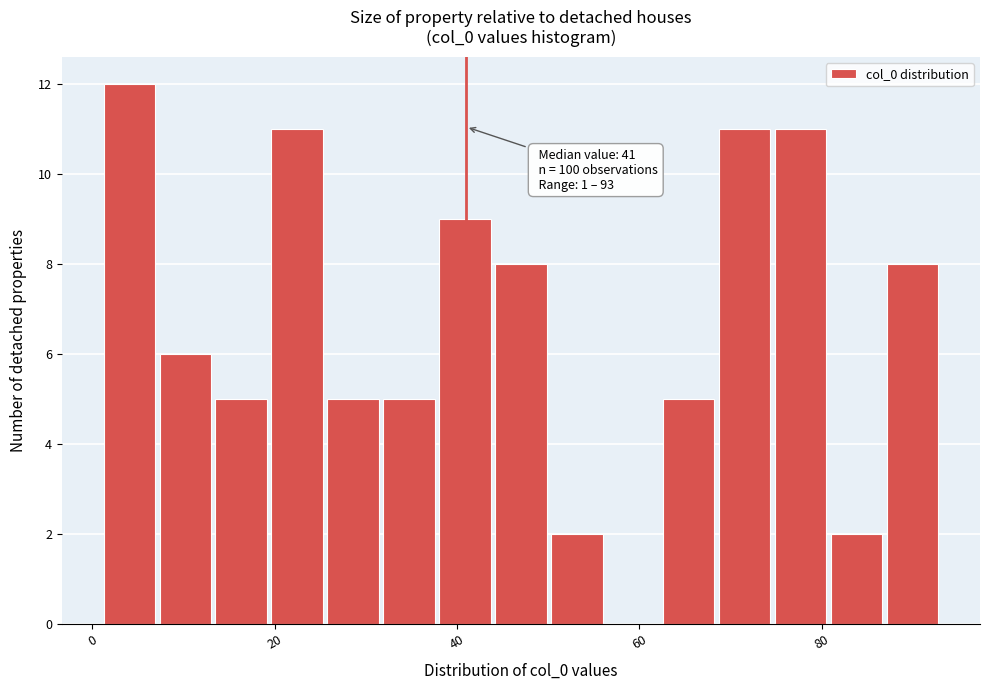

Around what value on the x-axis is the tallest bar? Give the approximate position of its centre, as read against the axis.

4